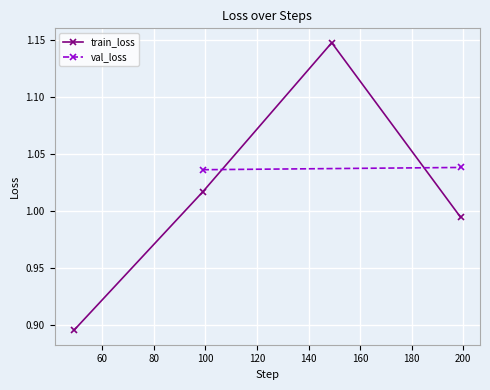

Does the chart display data point markers on the line(s)?

Yes